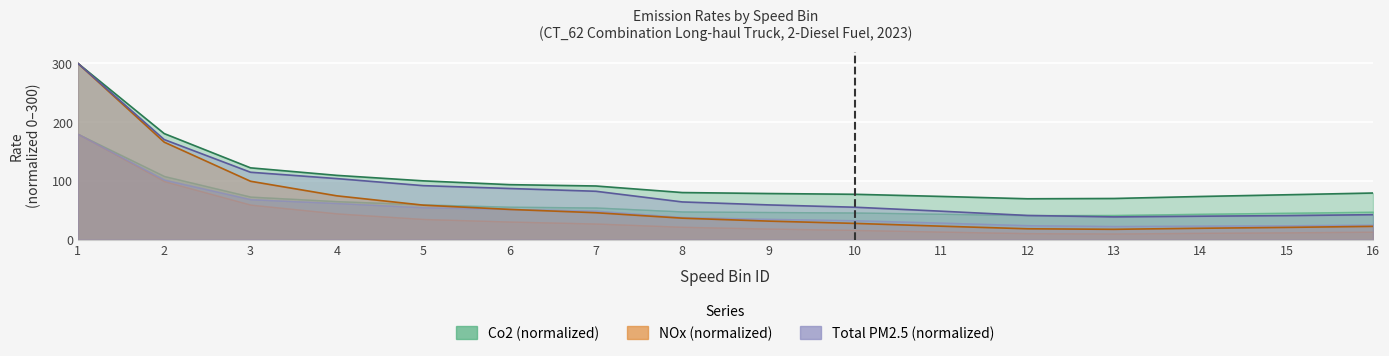

At which category does NOx reach its first local valley?

13